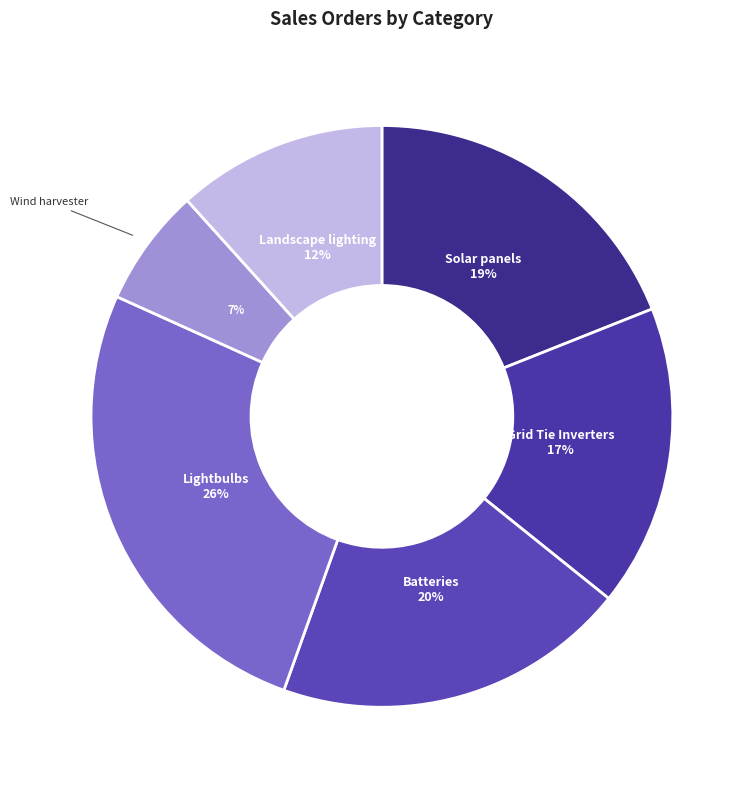

Which has a higher value, Grid Tie Inverters or Wind harvester?

Grid Tie Inverters